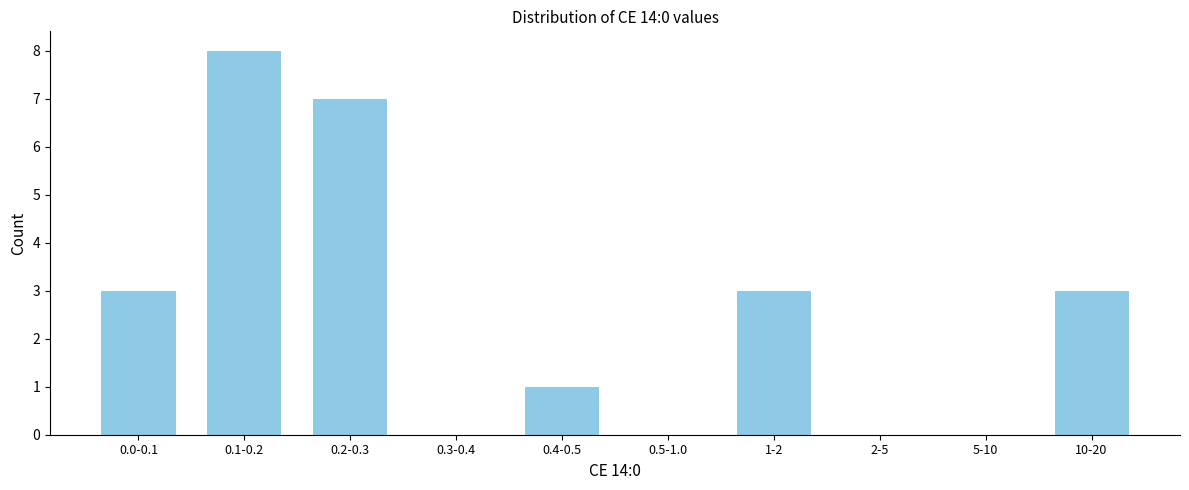

Reading left to right, extract all data points from this chart.

0.0-0.1=3	0.1-0.2=8	0.2-0.3=7	0.3-0.4=0	0.4-0.5=1	0.5-1.0=0	1-2=3	2-5=0	5-10=0	10-20=3